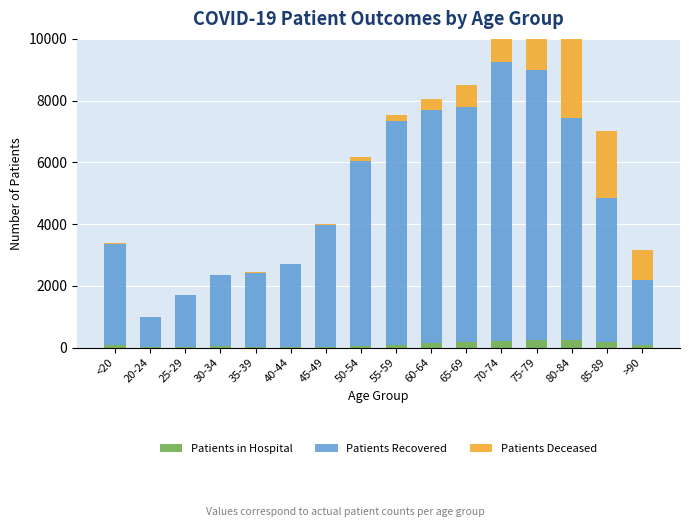

True or false: Patients Deceased has a value of 13 at 30-34.

True